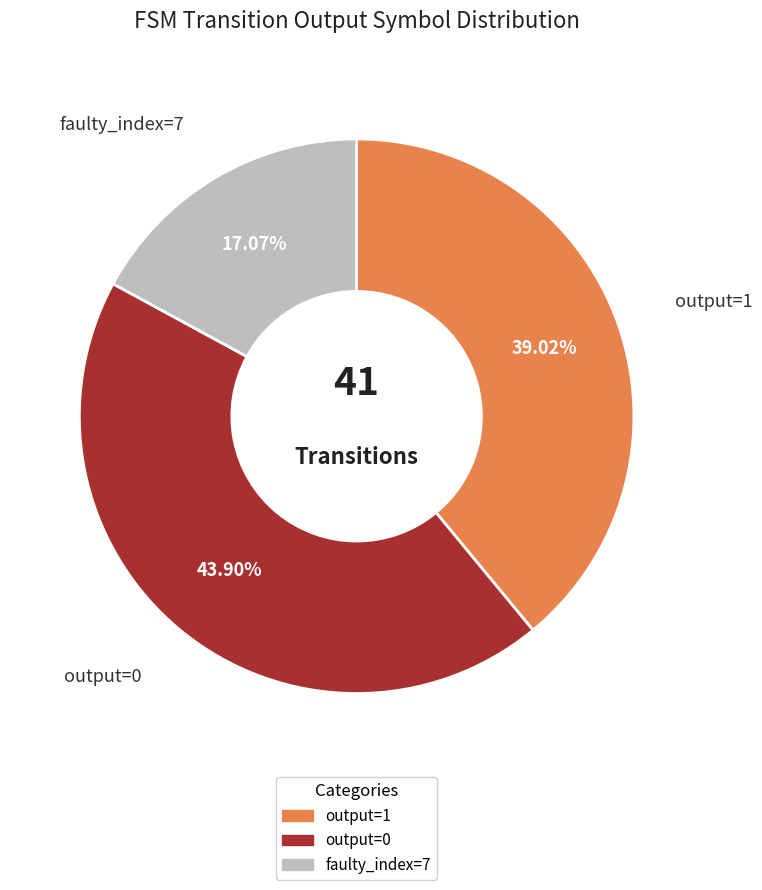

Is there any slice that represents more than half of the pie?

No